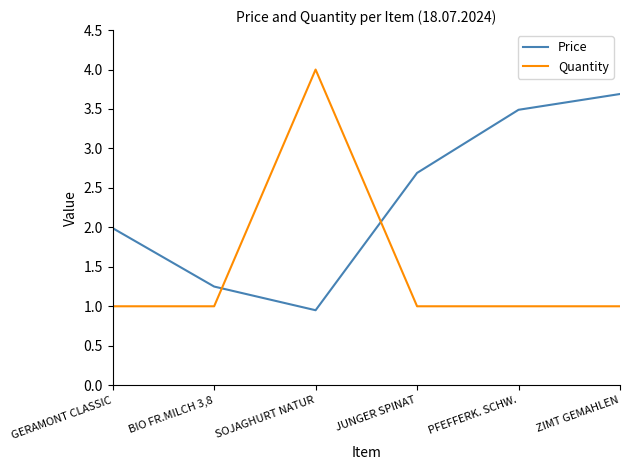

What is the total value across all series at GERAMONT CLASSIC?

3.0